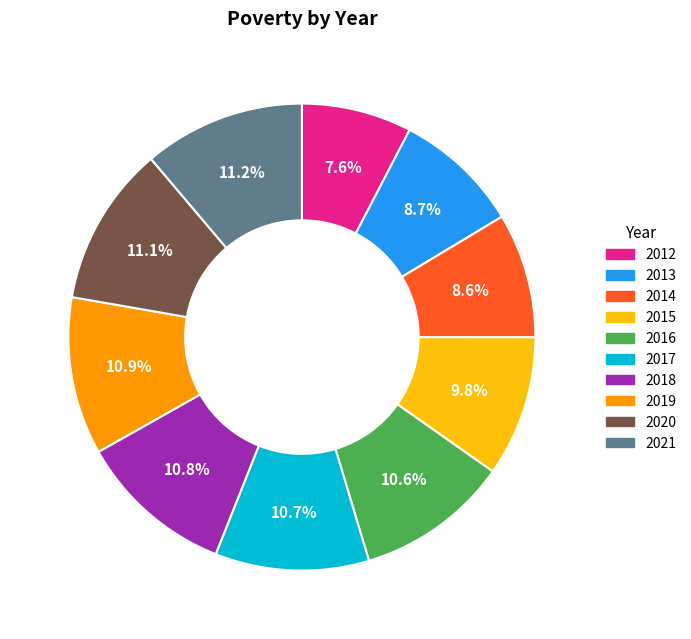

Which slice is the smallest?

2012